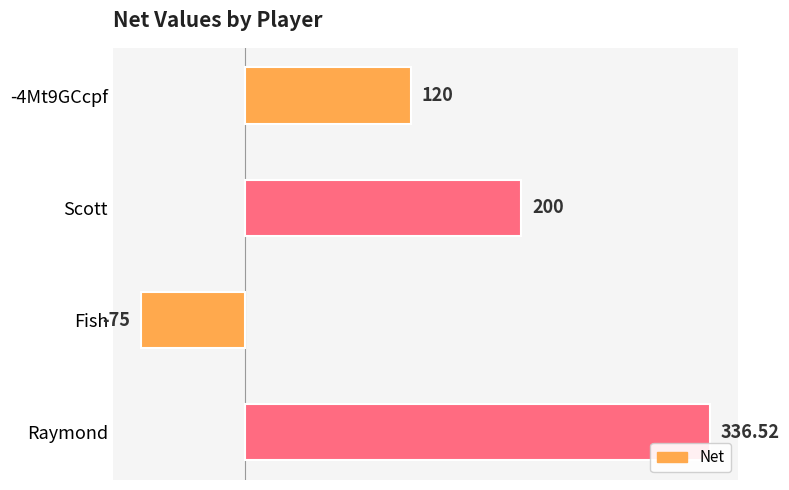

Between Fish and -4Mt9GCcpf, which is larger?

-4Mt9GCcpf